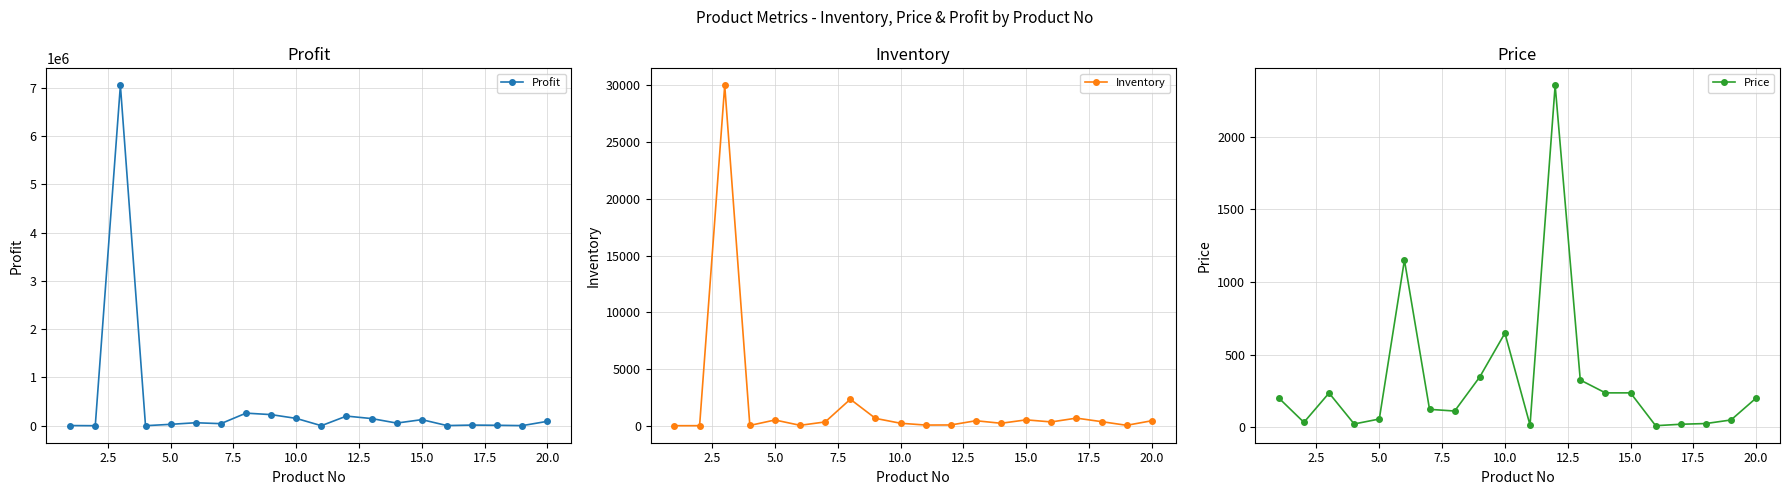

Is the value of Price at 18 greater than the value of Inventory at 10.0?

No